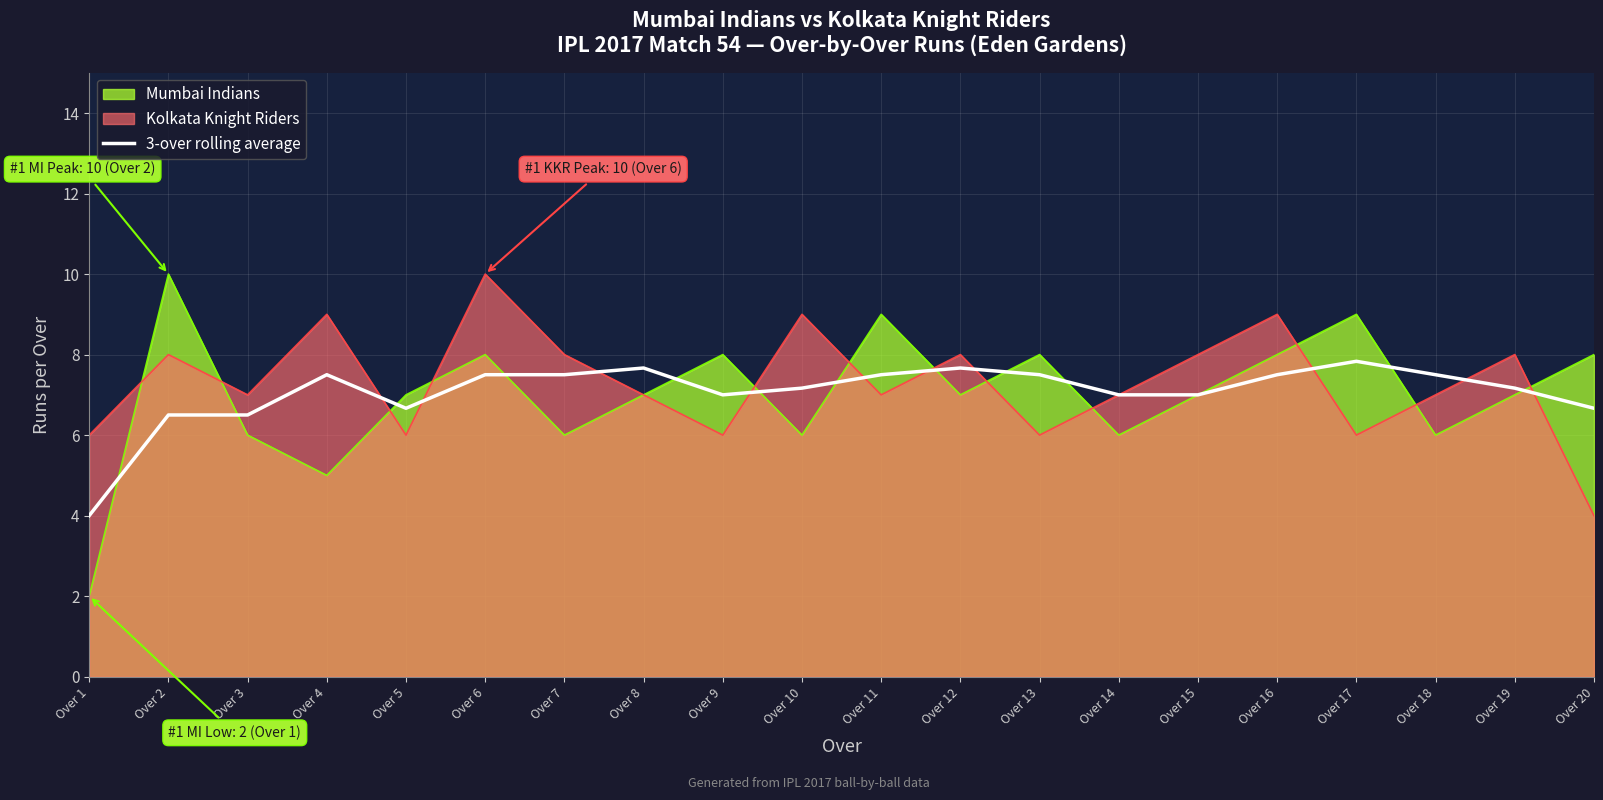

Does the chart display data point markers on the line(s)?

No